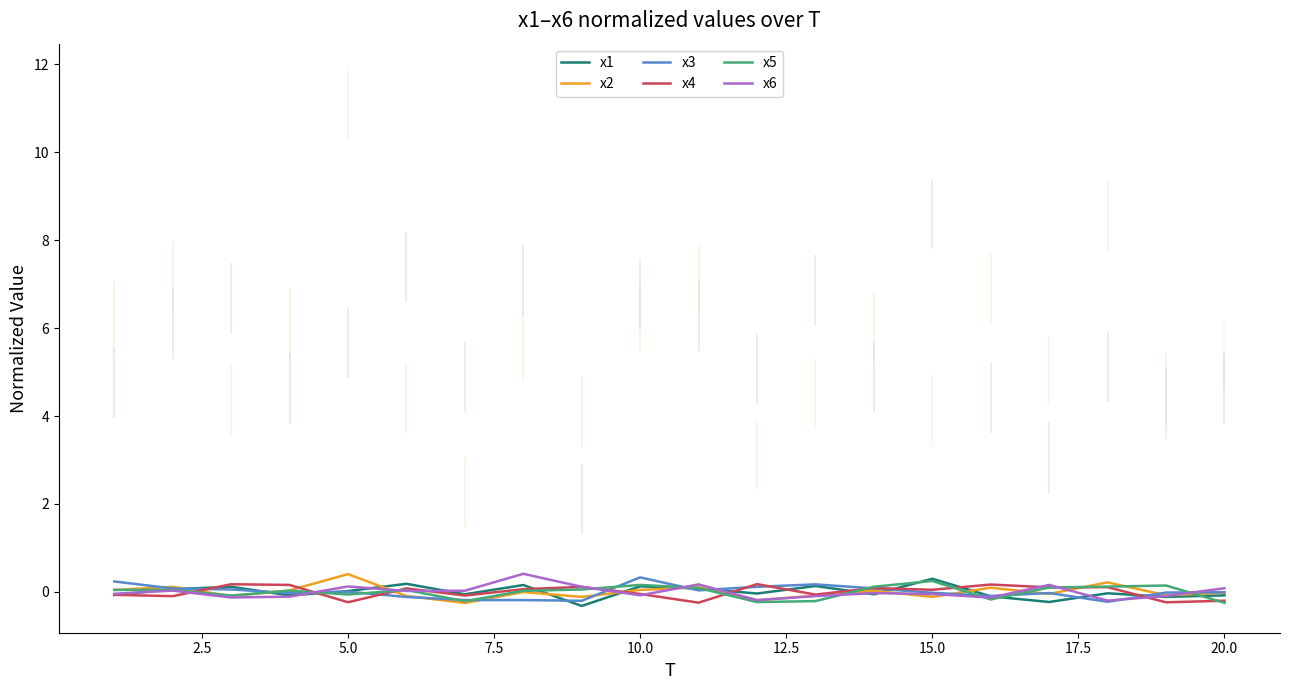

Reading left to right, transcribe all the data shown in this chart.

x1: -0.1	0.1	0.1	-0.1	0.0	0.2	-0.1	0.2	-0.3	0.1	0.1	-0.0	0.1	-0.1	0.3	-0.1	-0.2	-0.0	-0.1	-0.1
x2: 0.0	0.1	-0.1	0.0	0.4	-0.1	-0.3	-0.0	-0.1	0.0	0.1	-0.2	-0.1	0.0	-0.1	0.1	-0.0	0.2	-0.1	-0.0
x3: 0.2	0.1	0.1	-0.0	0.0	-0.1	-0.2	-0.2	-0.2	0.3	0.0	0.1	0.2	0.1	-0.0	-0.1	-0.0	-0.2	-0.0	-0.0
x4: -0.1	-0.1	0.2	0.2	-0.2	0.1	-0.1	0.1	0.1	-0.0	-0.2	0.2	-0.1	0.1	0.0	0.2	0.1	0.1	-0.2	-0.2
x5: 0.0	0.0	-0.1	0.0	-0.1	0.0	-0.2	0.0	0.1	0.2	0.1	-0.2	-0.2	0.1	0.2	-0.2	0.1	0.1	0.1	-0.2
x6: -0.0	0.0	-0.1	-0.1	0.1	0.0	0.0	0.4	0.1	-0.1	0.2	-0.2	-0.1	-0.0	-0.0	-0.1	0.2	-0.2	-0.1	0.1